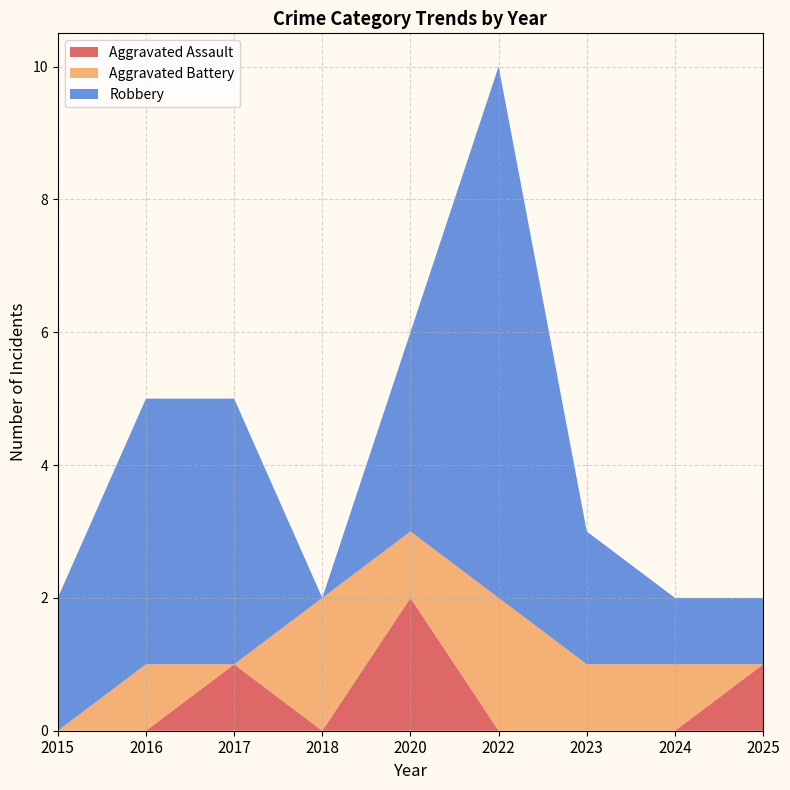

Reading right to left, transcribe all the data shown in this chart.

Aggravated Assault: 2025=1	2024=0	2023=0	2022=0	2020=2	2018=0	2017=1	2016=0	2015=0
Aggravated Battery: 2025=0	2024=1	2023=1	2022=2	2020=1	2018=2	2017=0	2016=1	2015=0
Robbery: 2025=1	2024=1	2023=2	2022=8	2020=3	2018=0	2017=4	2016=4	2015=2